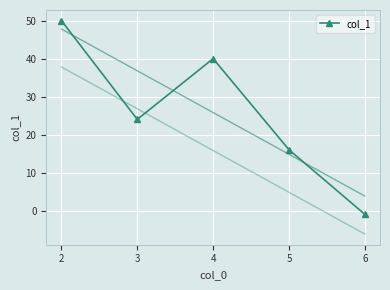

Is this an area chart (filled region under the line)?

No